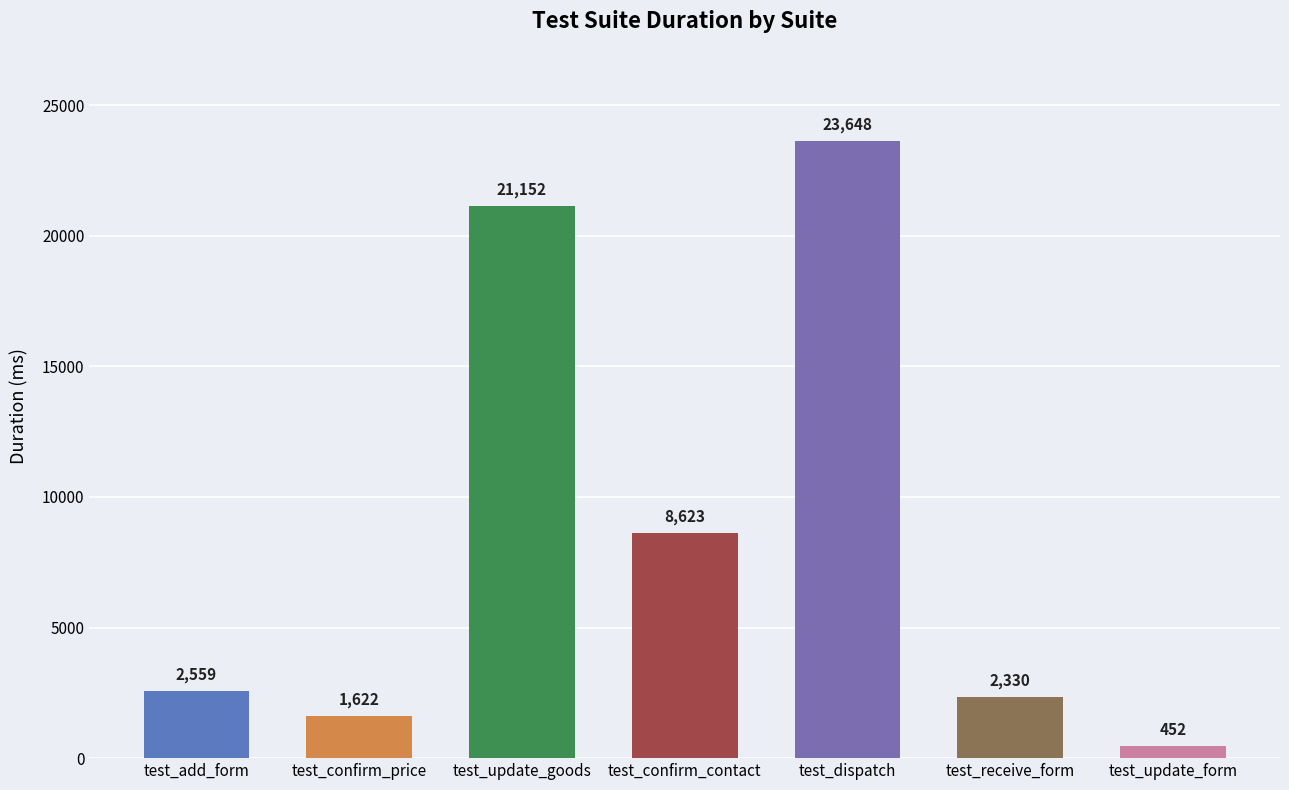

What is the difference between the values at test_update_goods and test_confirm_contact?

12529